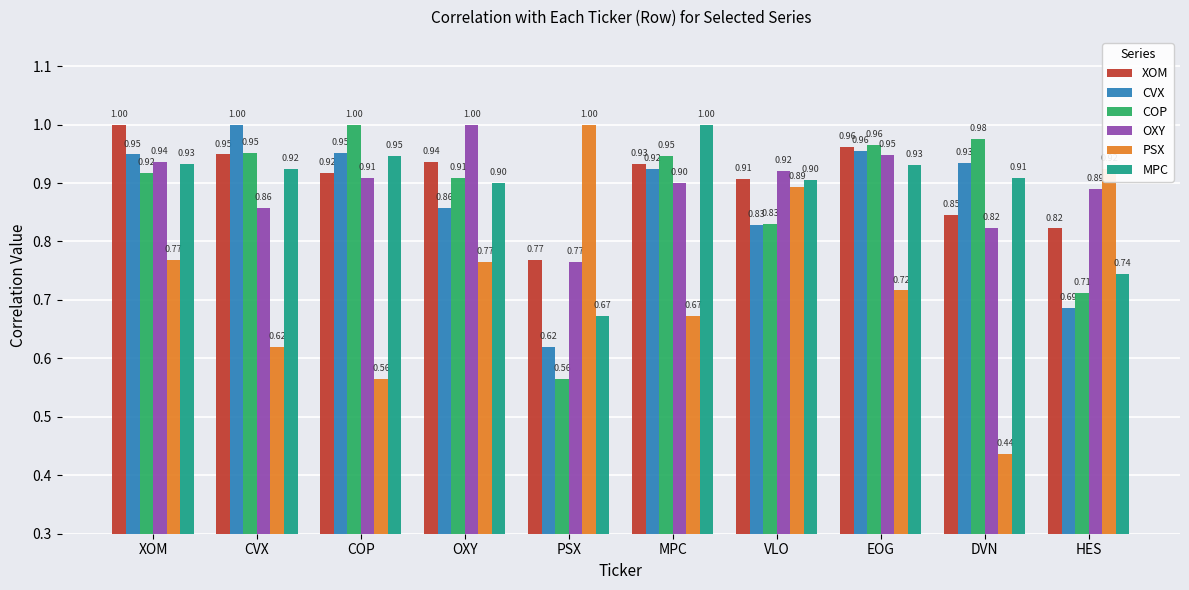

Count the PSX values in the range 0 to 1.

10